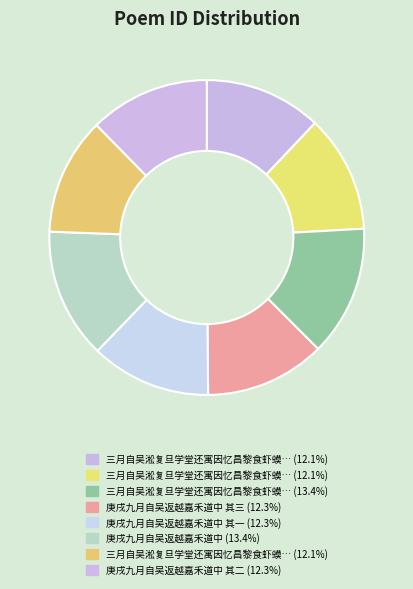

How many segments does this pie chart have?

8